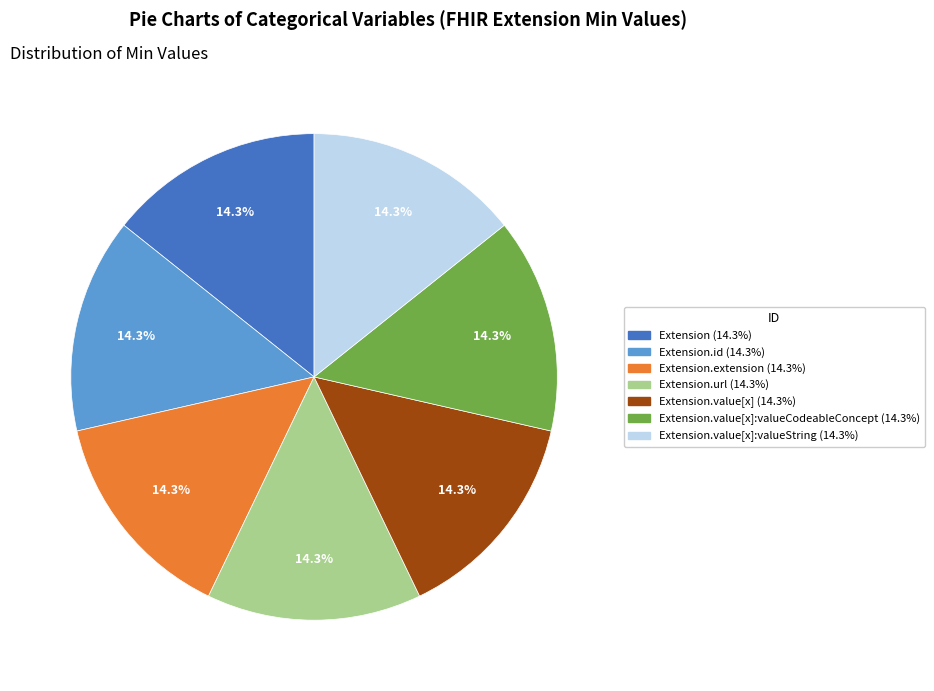

Does any single category account for the majority?

No